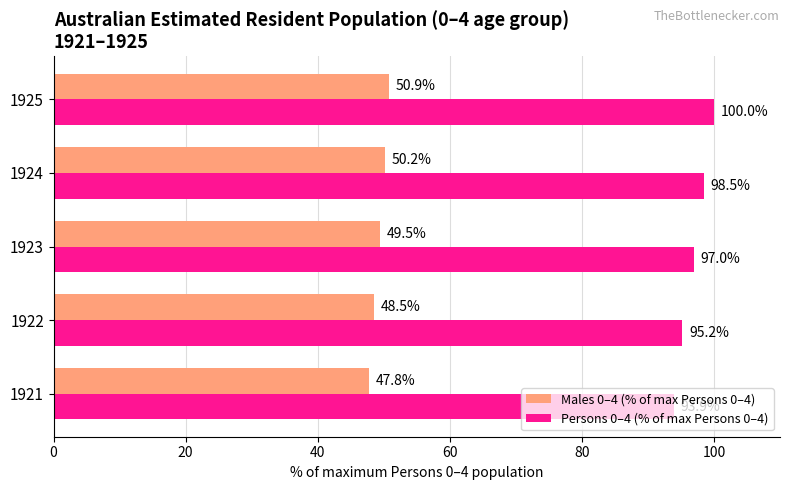

List the series in order of their overall mean, lowest first.

Males 0–4 (% of max Persons 0–4), Persons 0–4 (% of max Persons 0–4)